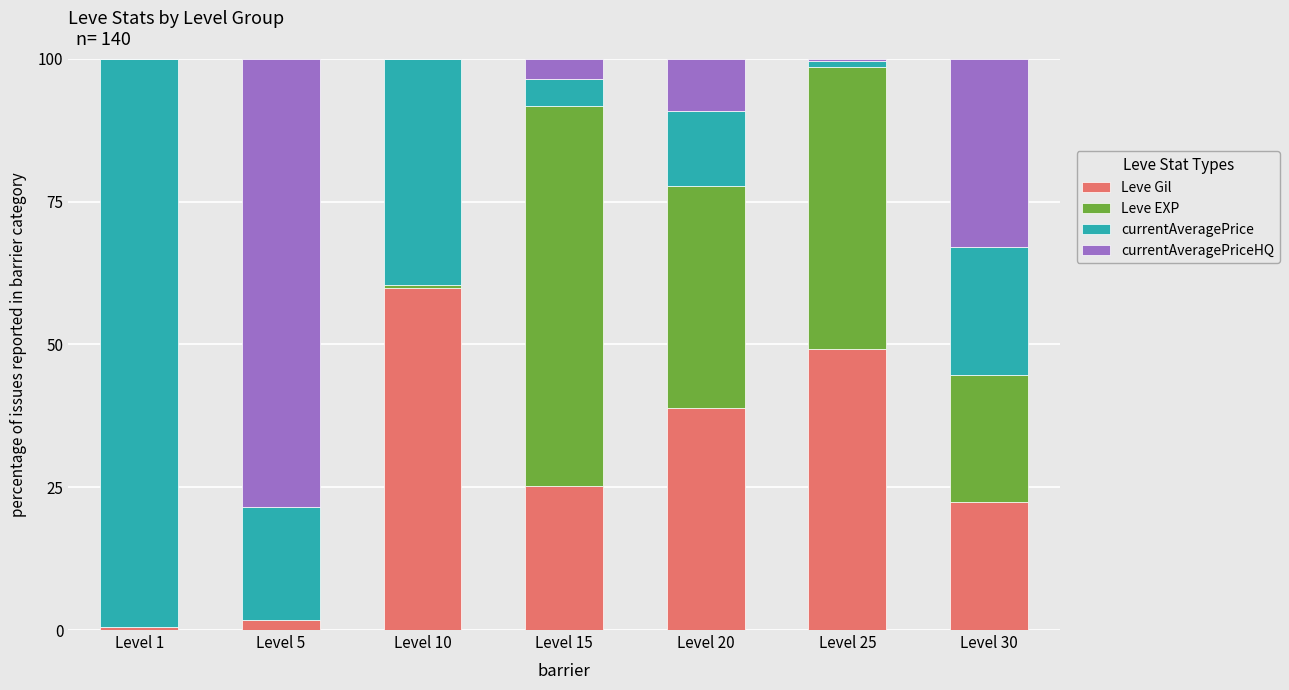

What is the maximum value for Leve Gil?

59.9